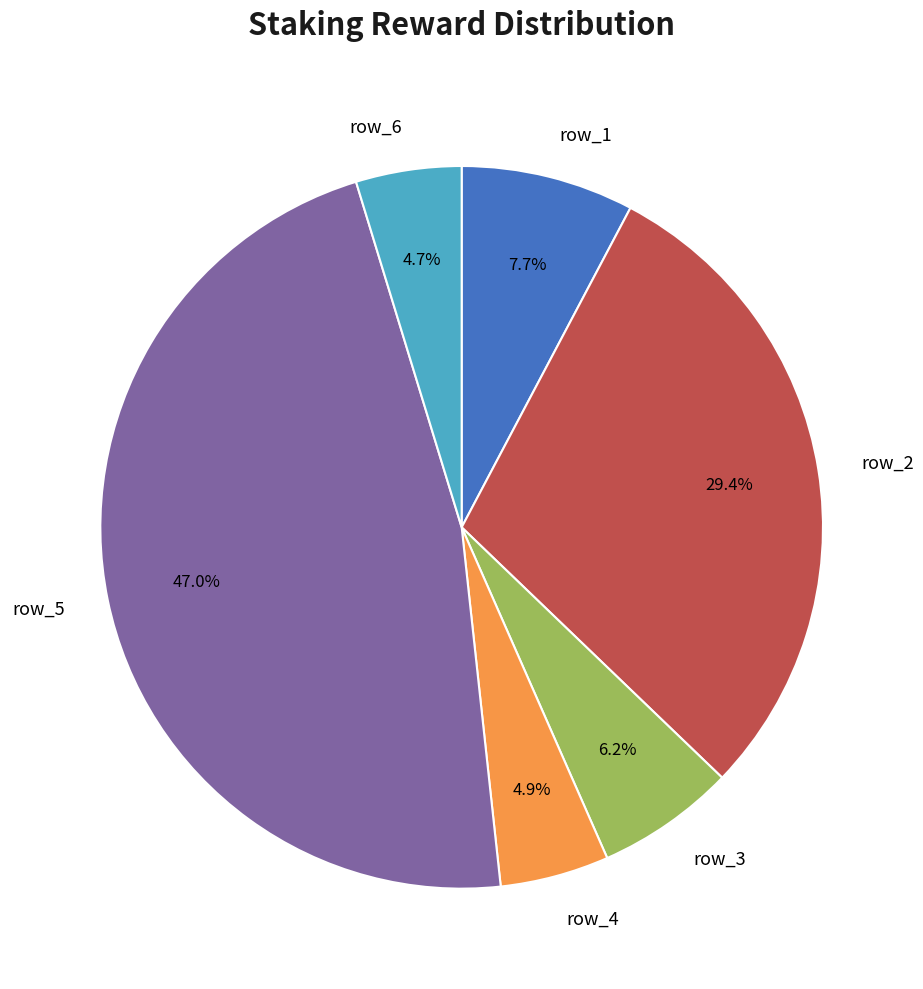

What portion of the pie excludes row_4?

95.1%